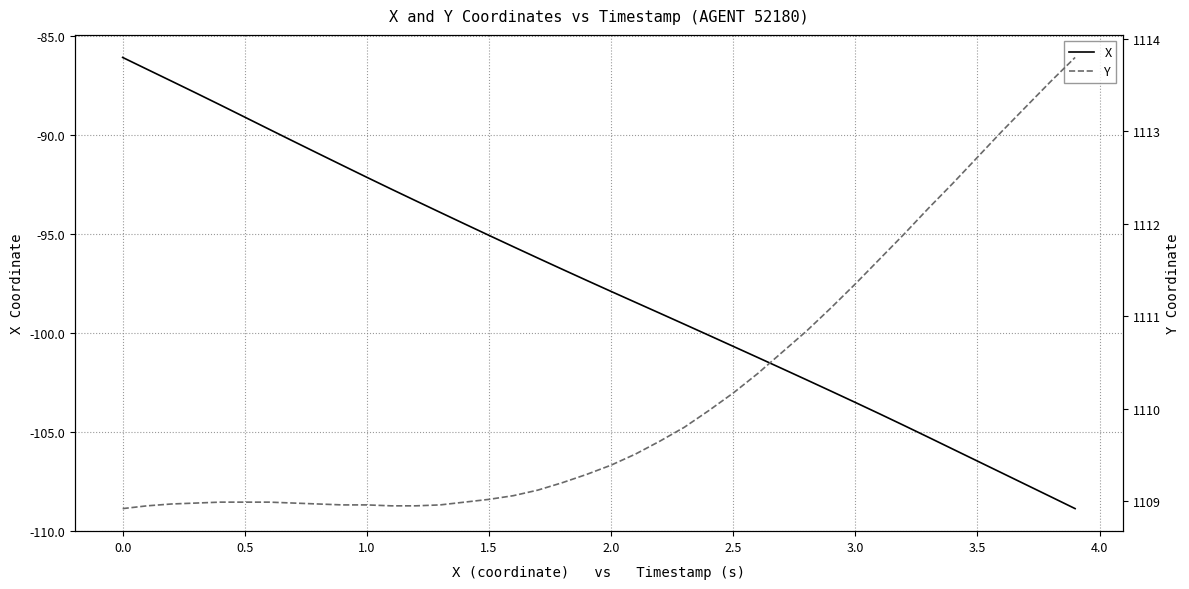

True or false: Y has more than 2 interior local peaks.

False